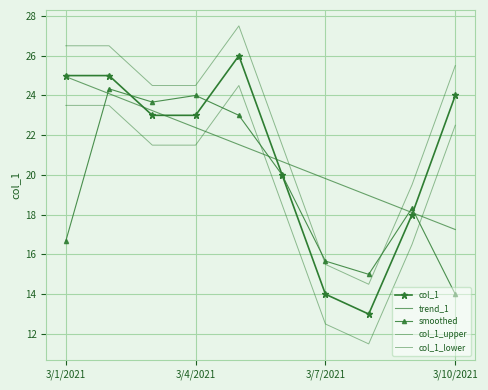

At which label does col_1_lower first exceed 21?

3/1/2021